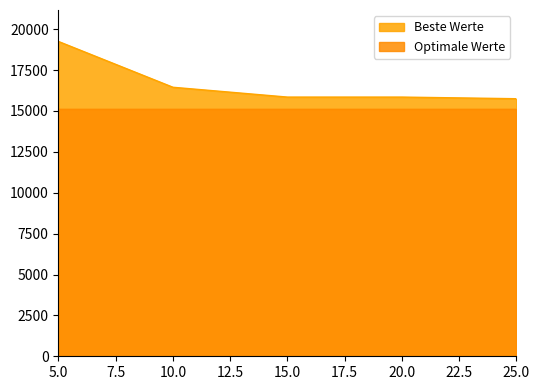

Rank the categories by value from highest to lowest.

5, 10, 15, 20, 25